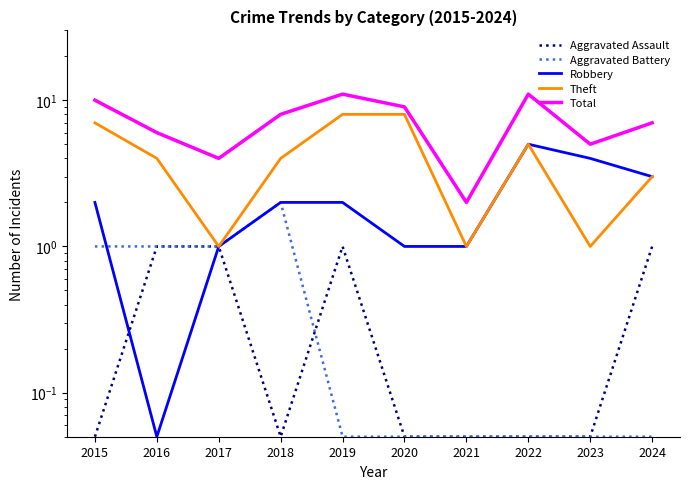

Rank the series at 2023 from highest to lowest value.

Total, Robbery, Theft, Aggravated Assault, Aggravated Battery